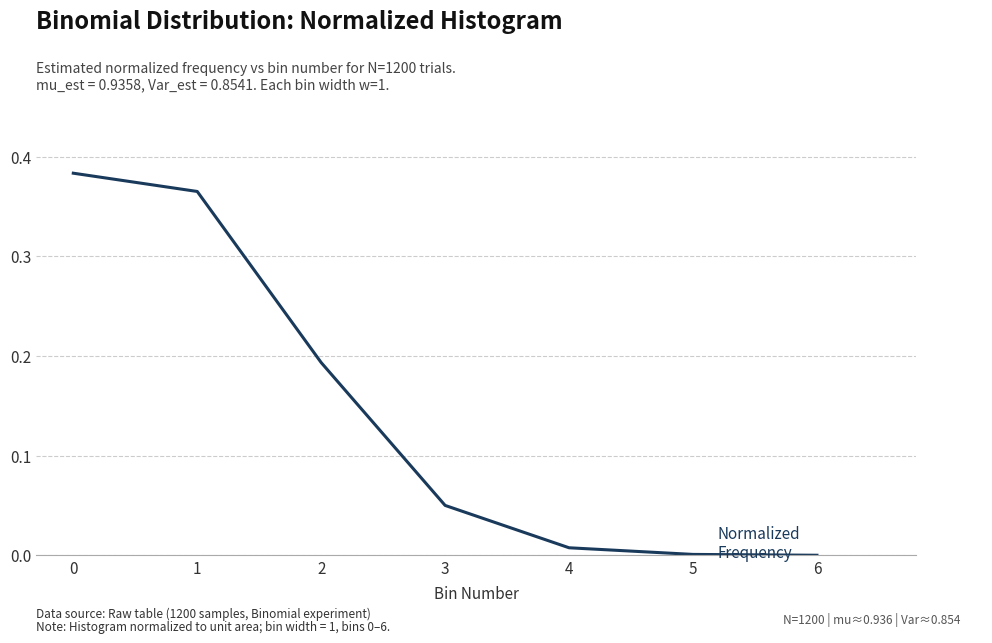

The value at 5 is 0.0. True or false?

True